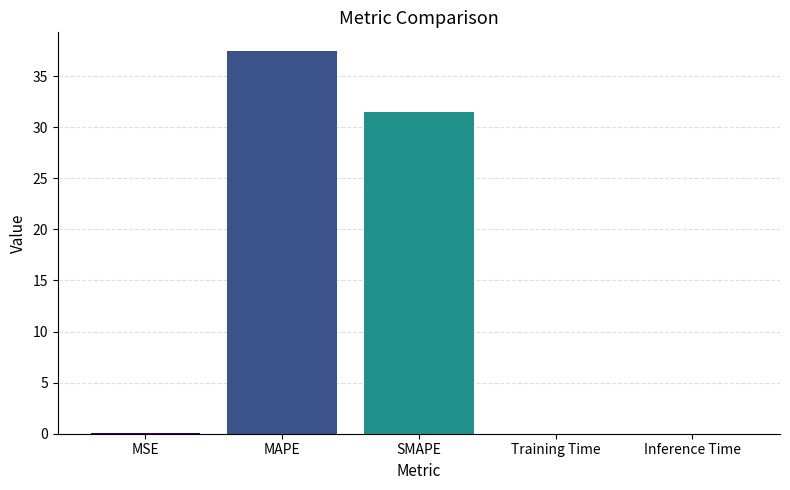

True or false: the data shows 37.4 at MAPE.

True